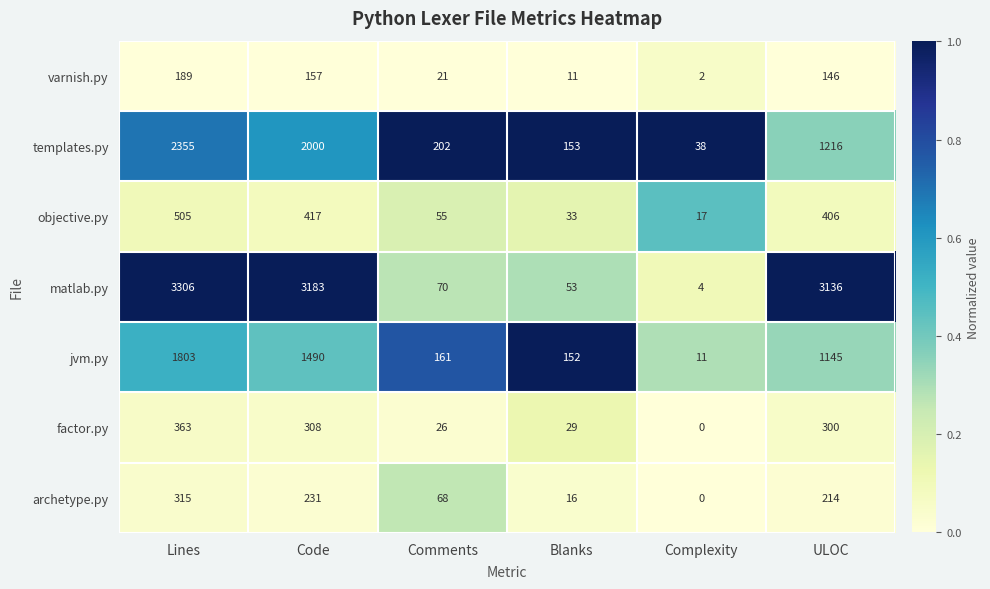

Which category has the lowest value in the matlab.py series?

Complexity